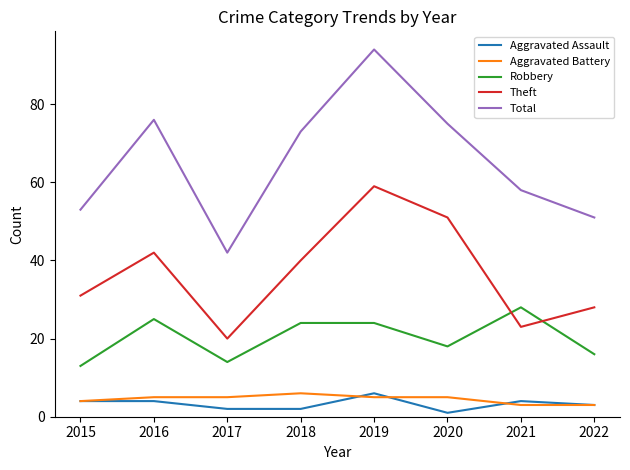

Reading left to right, what are all the values shown in this chart?

Aggravated Assault: 2015=4	2016=4	2017=2	2018=2	2019=6	2020=1	2021=4	2022=3
Aggravated Battery: 2015=4	2016=5	2017=5	2018=6	2019=5	2020=5	2021=3	2022=3
Robbery: 2015=13	2016=25	2017=14	2018=24	2019=24	2020=18	2021=28	2022=16
Theft: 2015=31	2016=42	2017=20	2018=40	2019=59	2020=51	2021=23	2022=28
Total: 2015=53	2016=76	2017=42	2018=73	2019=94	2020=75	2021=58	2022=51